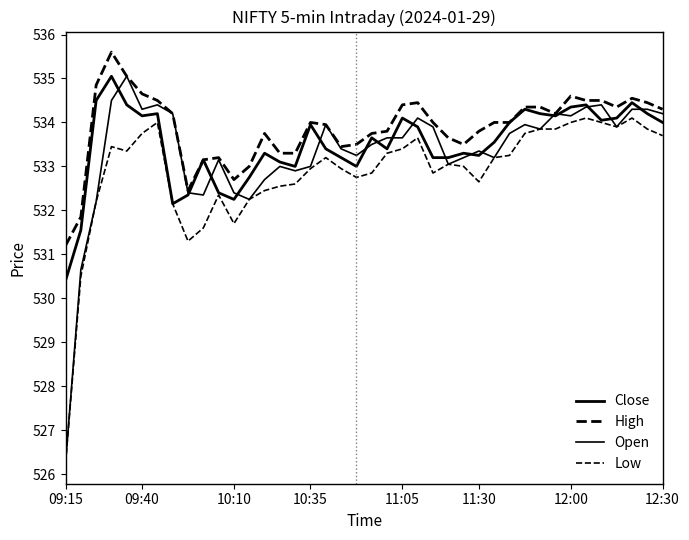

Is this an area chart (filled region under the line)?

No